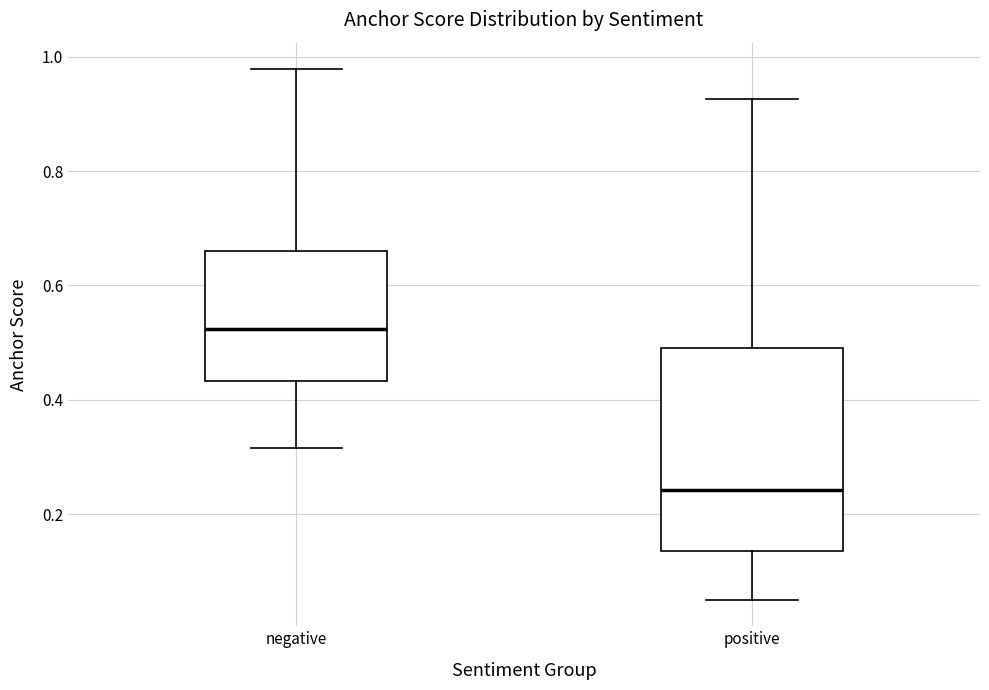

Which box has the lowest median line?

positive